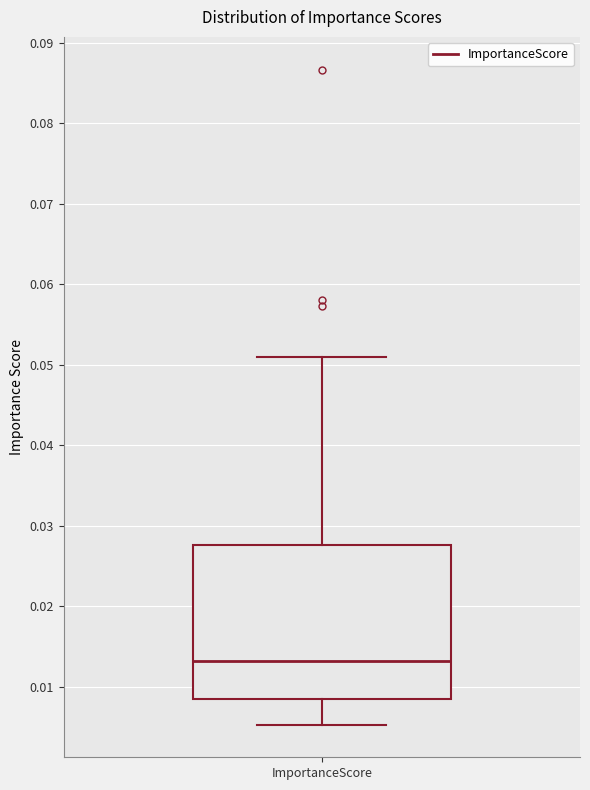

Read this box plot against the y-axis: the position of the median line, the range covered by the box, and the ends of both whiskers. The values are not printed on the chart, so give them approximately, as read against the axis.

median 0.013, box 0.008 to 0.028, whiskers 0.005 to 0.051